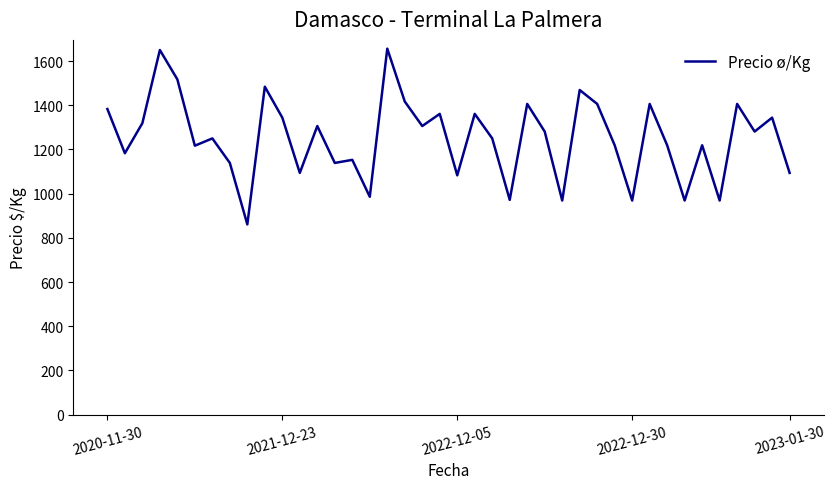

What is the smallest value displayed?

861